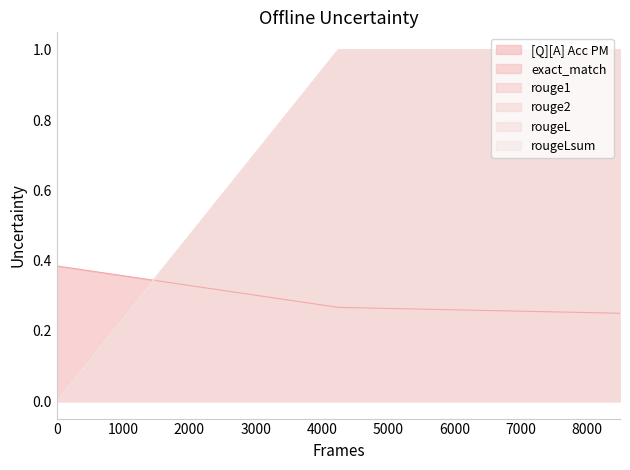

What are all the series names shown in the legend?

[Q][A] Acc PM, exact_match, rouge1, rouge2, rougeL, rougeLsum